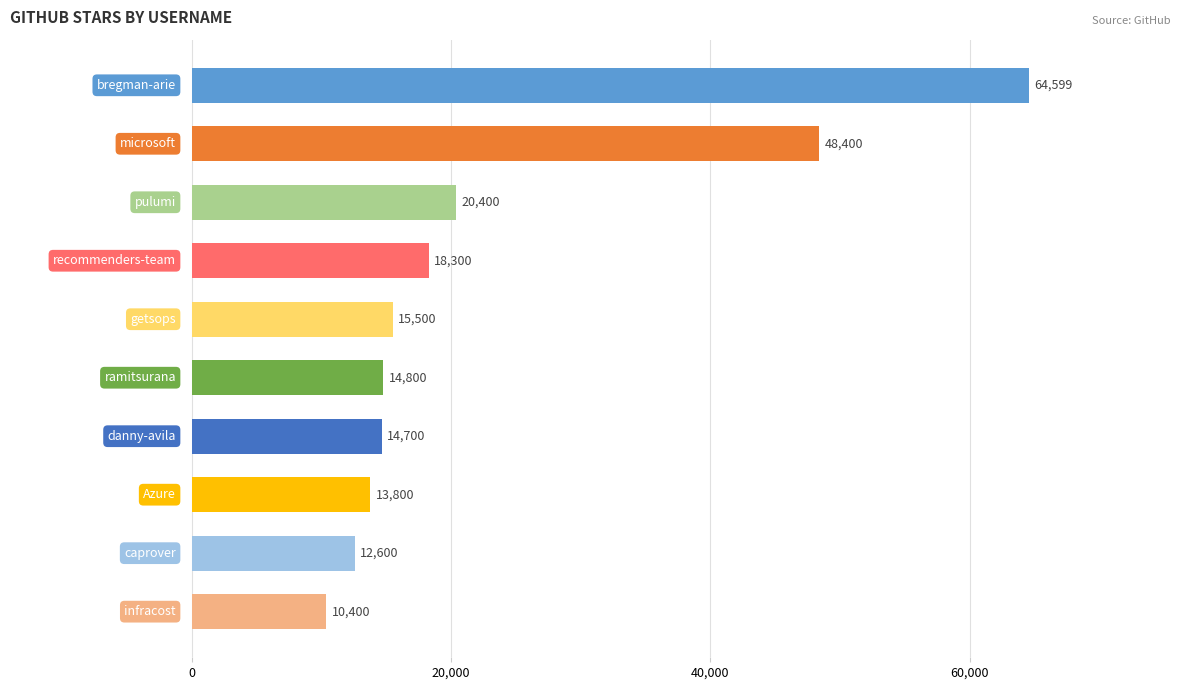

What is the difference between the maximum and minimum values?

54199